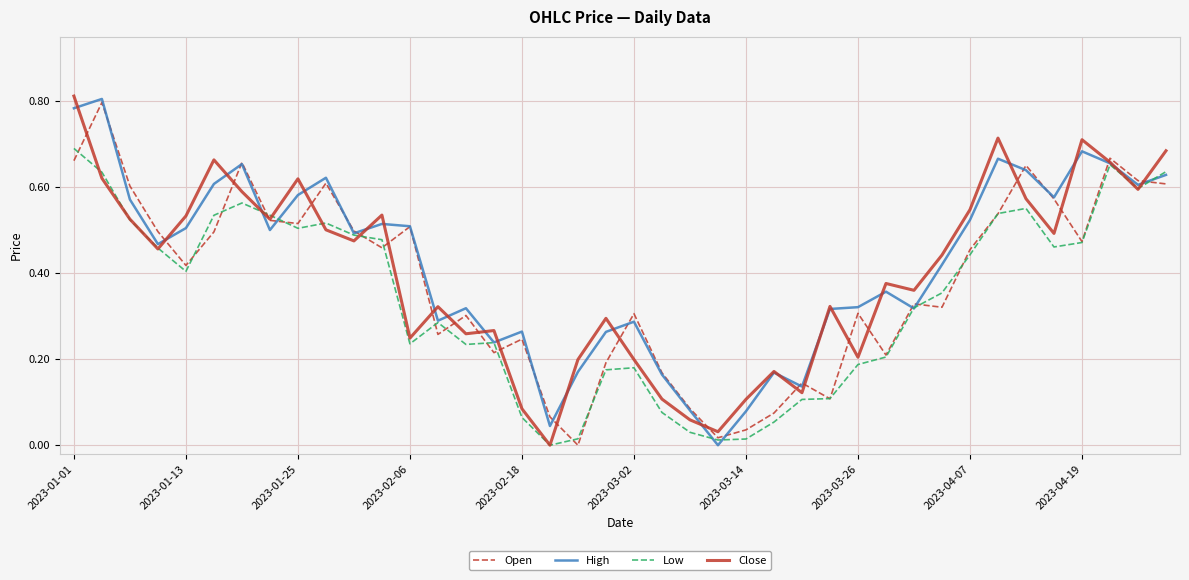

At which category is the sum across all series the highest?

2023-01-01